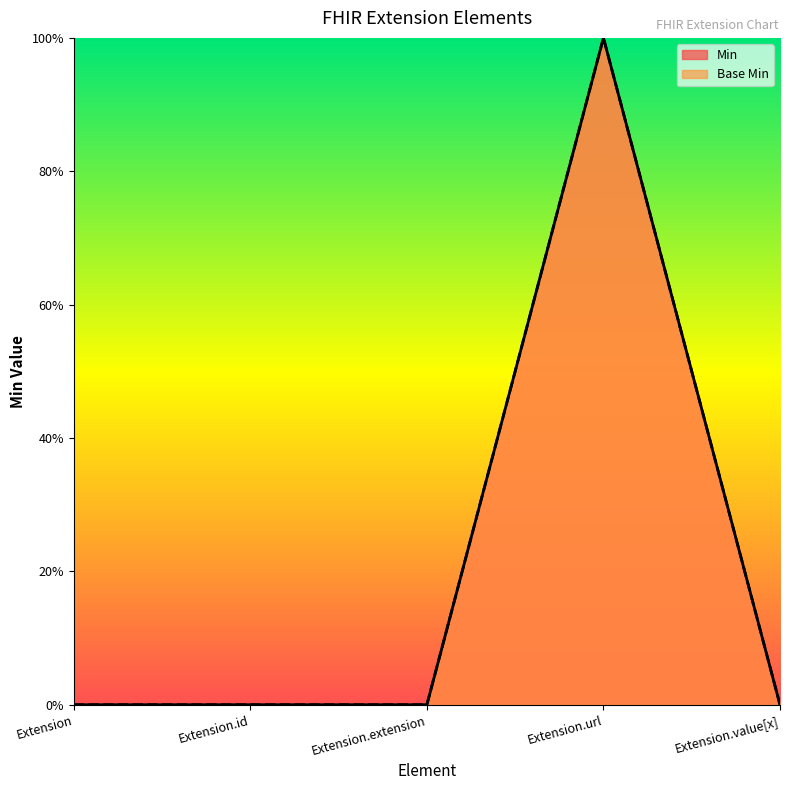

What position from the left is Extension.id?

2